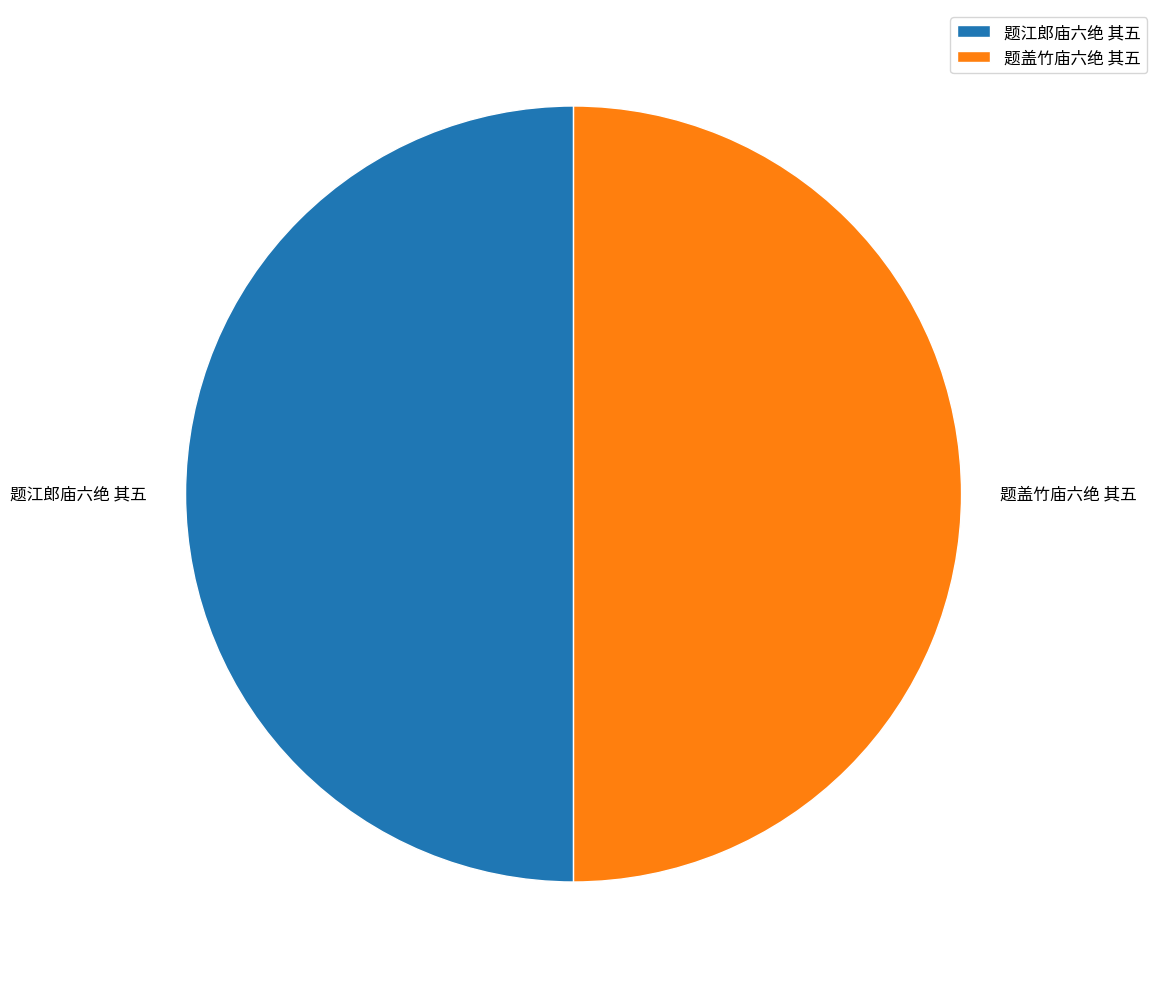

The 题江郎庙六绝 其五 slice represents 42% of the pie. True or false?

False